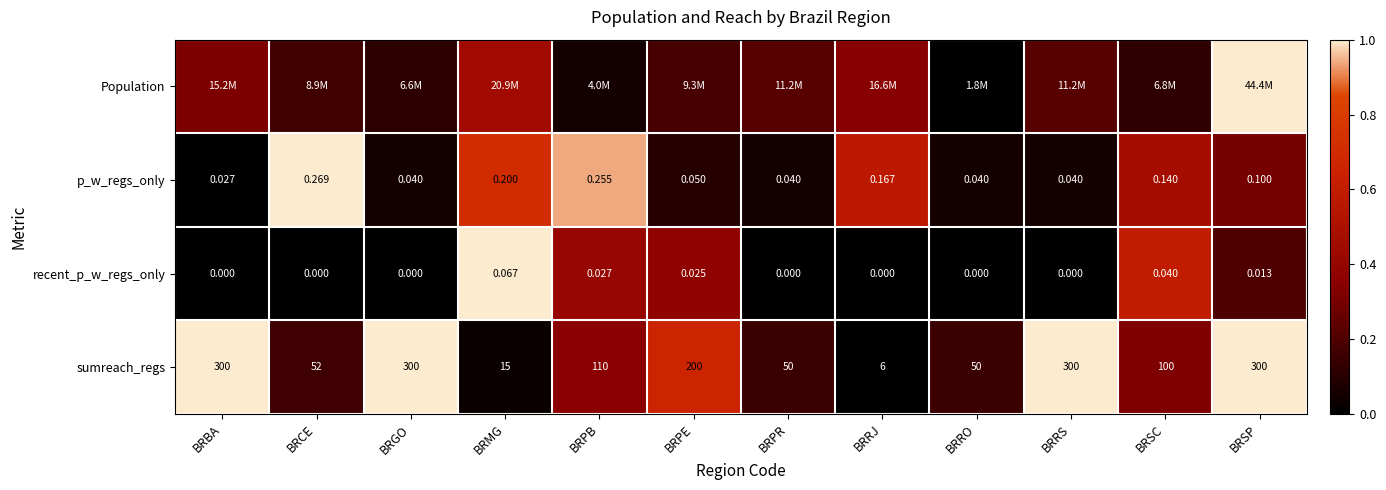

At which label does sumreach_regs first exceed 110?

BRBA